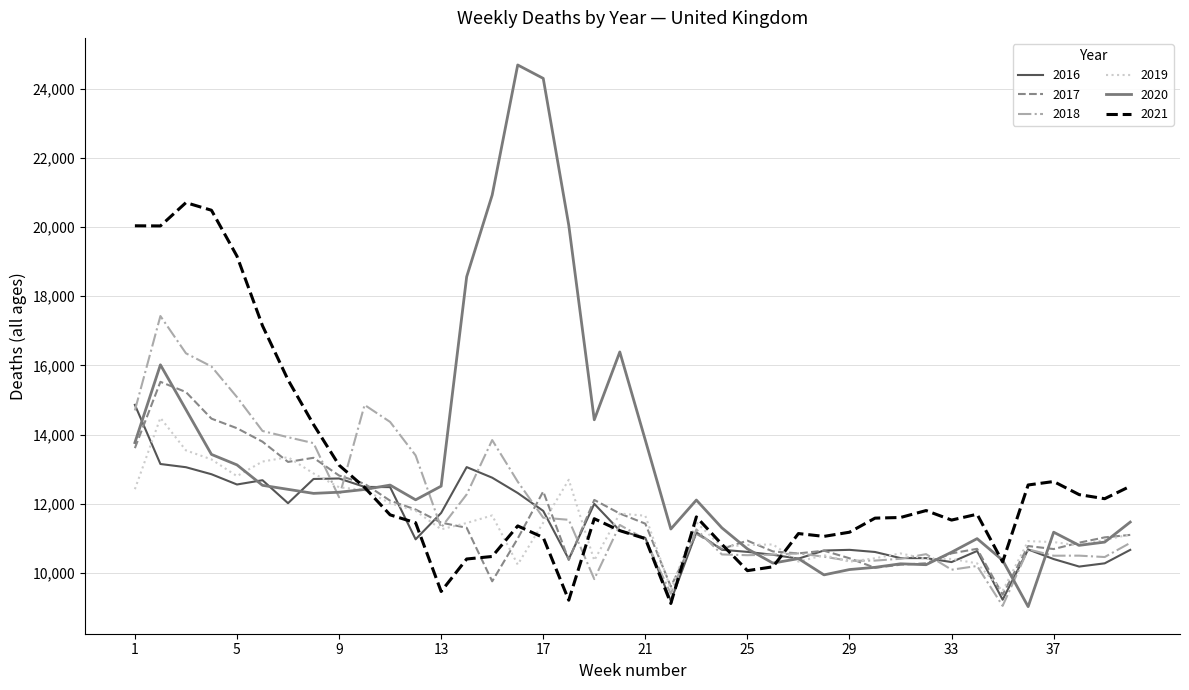

What is the minimum value for 2016?

9189